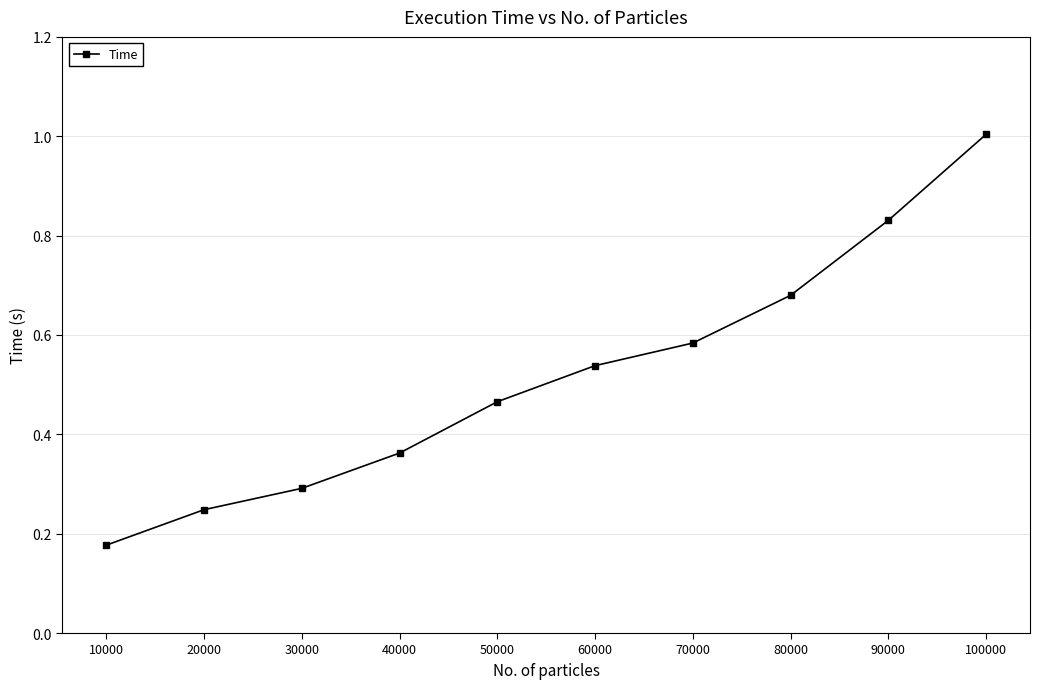

True or false: the data has more than 1 interior local peaks.

False